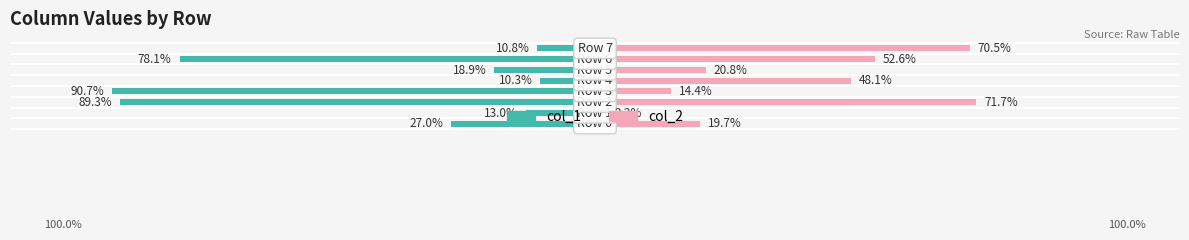

Which series has the largest range (max minus min)?

col_1